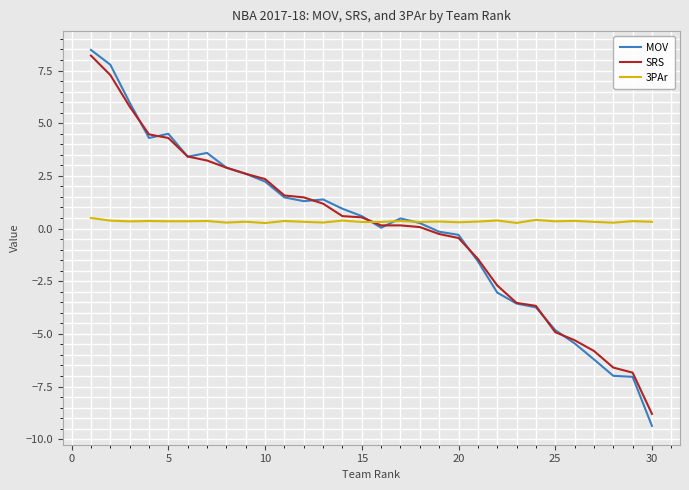

What are all the series names shown in the legend?

MOV, SRS, 3PAr